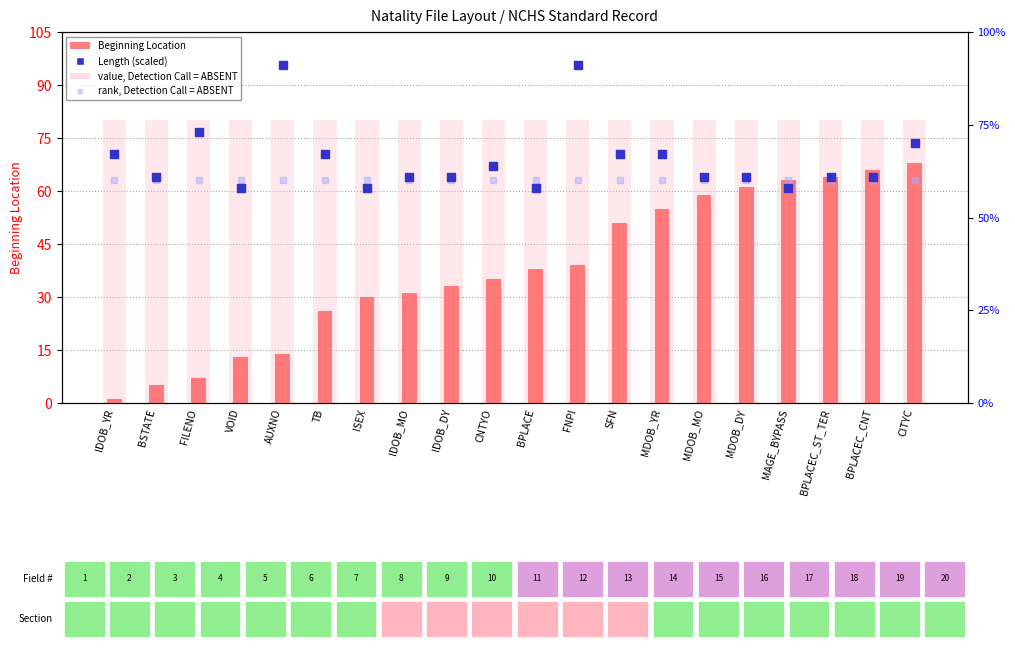

What is the total value across all series at SFN?

258